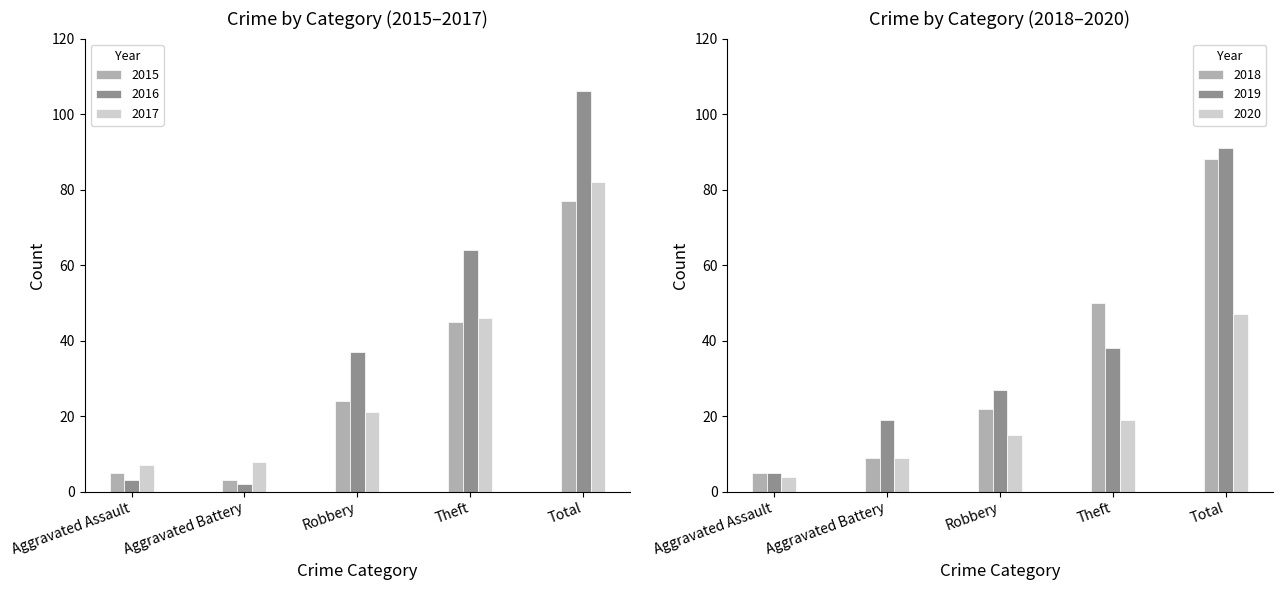

Between Aggravated Battery and Total, which series saw the biggest shift?

2016